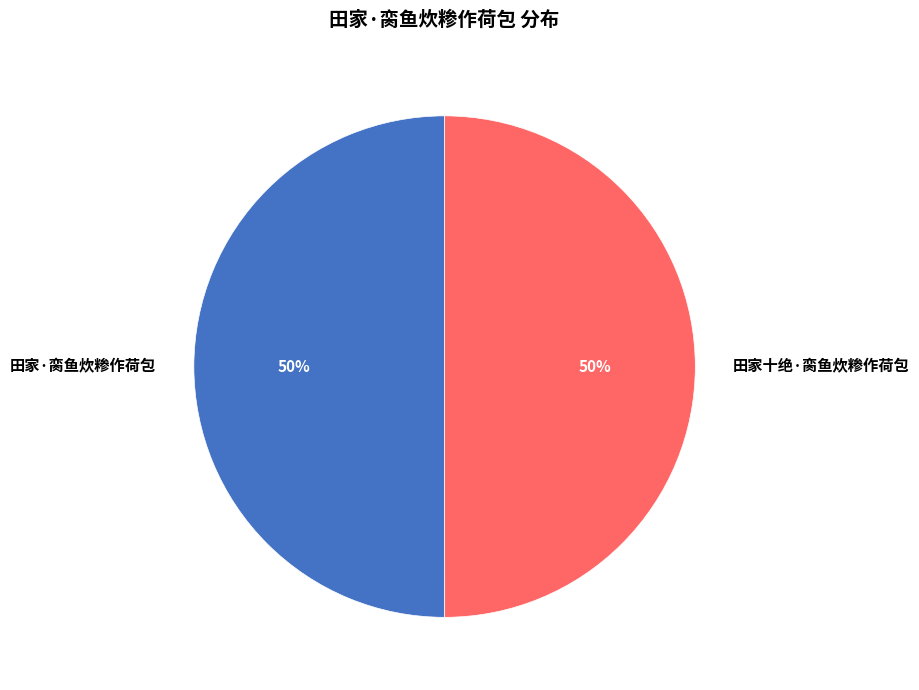

What percentage is the 田家·脔鱼炊糁作荷包 slice, to the nearest percent?

50%